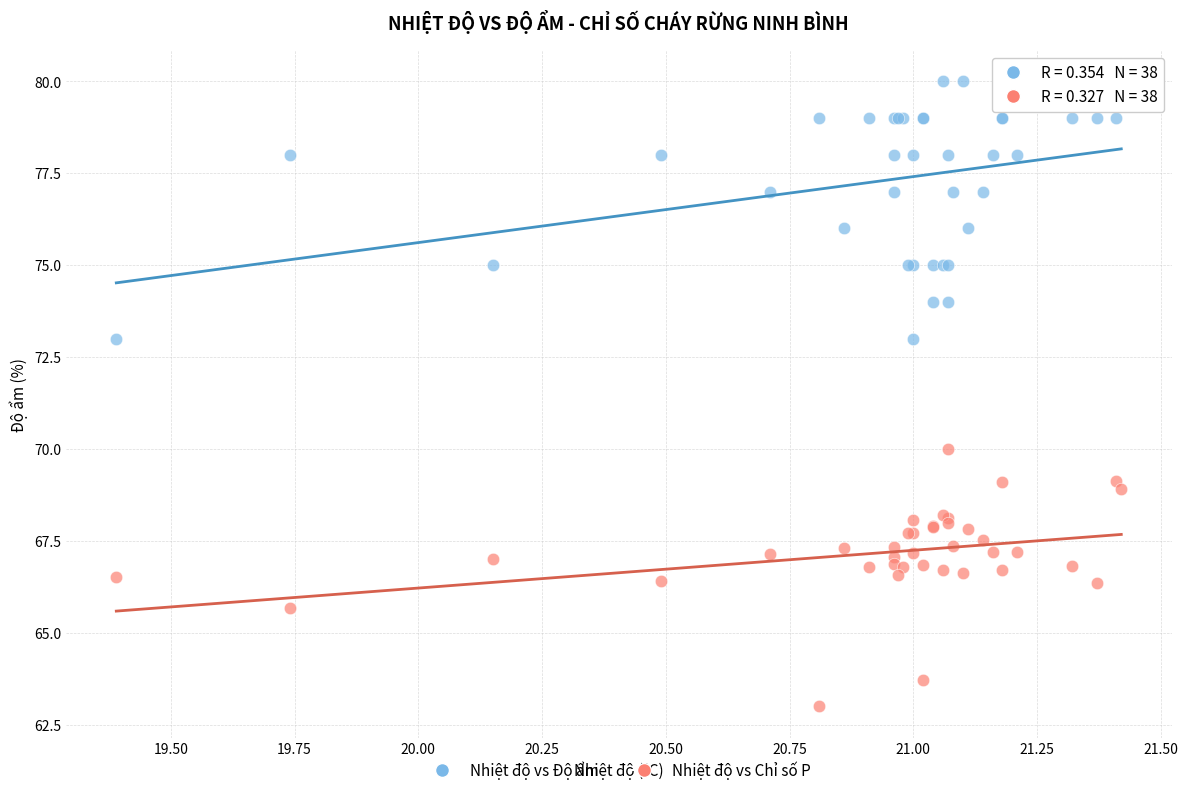

Which series contains the lowest Y value?

Nhiệt độ vs Chỉ số P